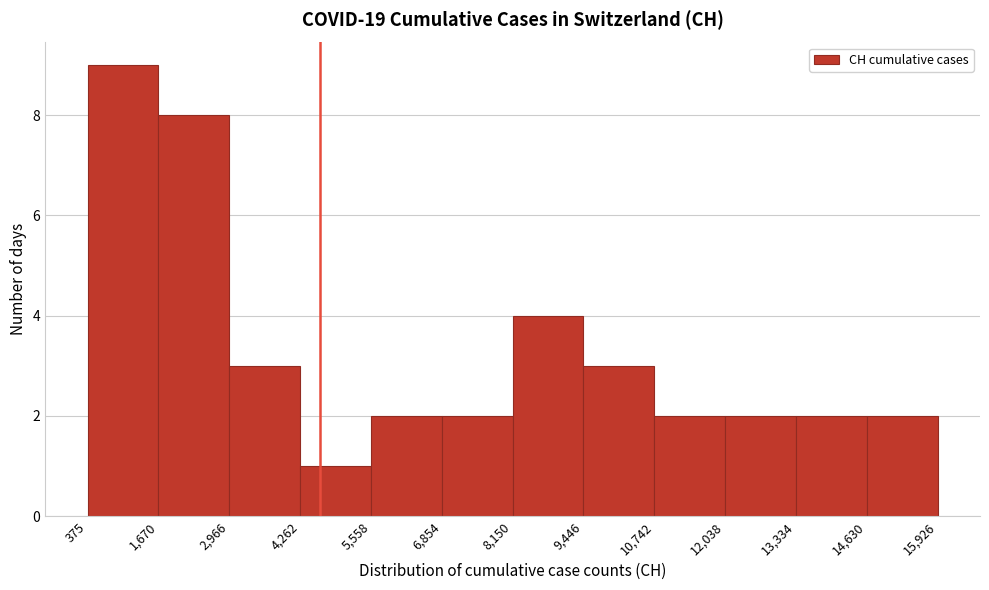

Reading left to right, transcribe this chart: for each bar, give the range it covers on the x-axis and its height. The values are not printed on the chart, so give them approximately, as read against the axis.

375 to 1,670: 9
1,670 to 2,966: 8
2,966 to 4,262: 3
4,262 to 5,558: 1
5,558 to 6,854: 2
6,854 to 8,150: 2
8,150 to 9,446: 4
9,446 to 10,742: 3
10,742 to 12,038: 2
12,038 to 13,334: 2
13,334 to 14,630: 2
14,630 to 15,926: 2